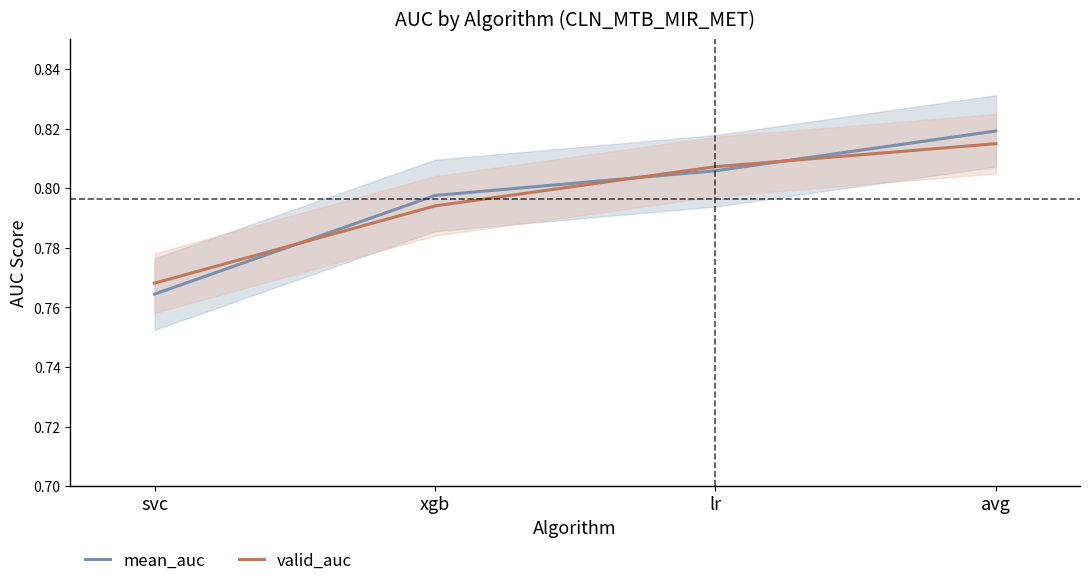

True or false: valid_auc and mean_auc cross at least once.

True